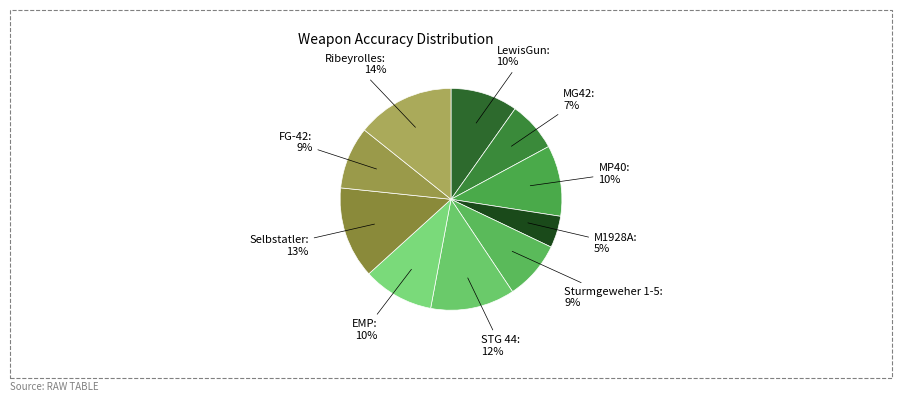

Which category has the smallest portion of the pie?

M1928A